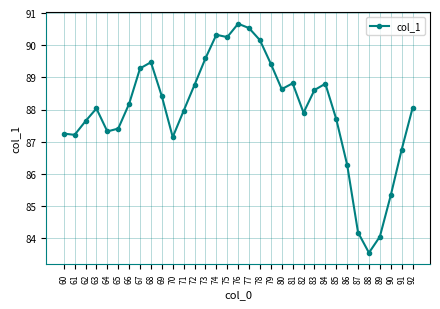

The chart shows a value of 29.9 at 67. True or false?

False